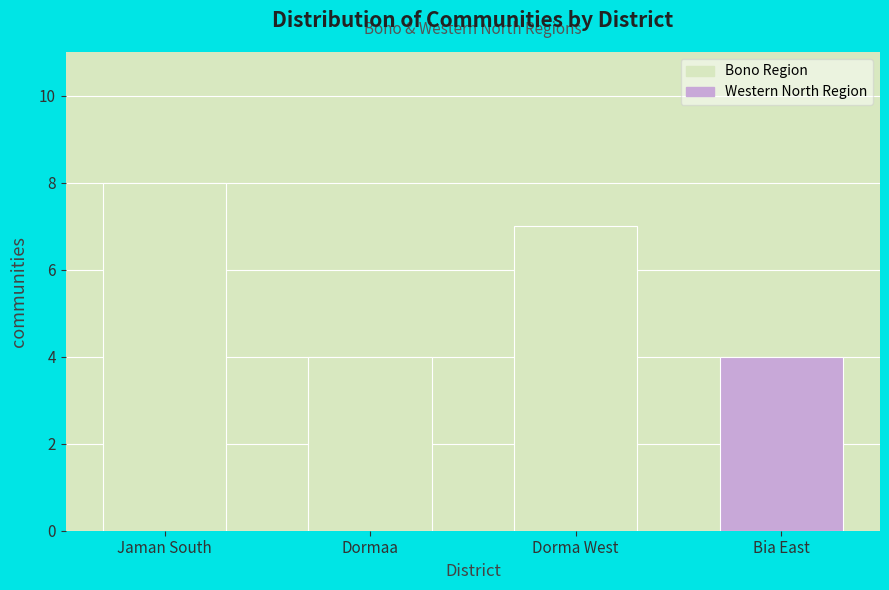

Reading left to right, list all the values displayed in this chart.

8	4	7	4